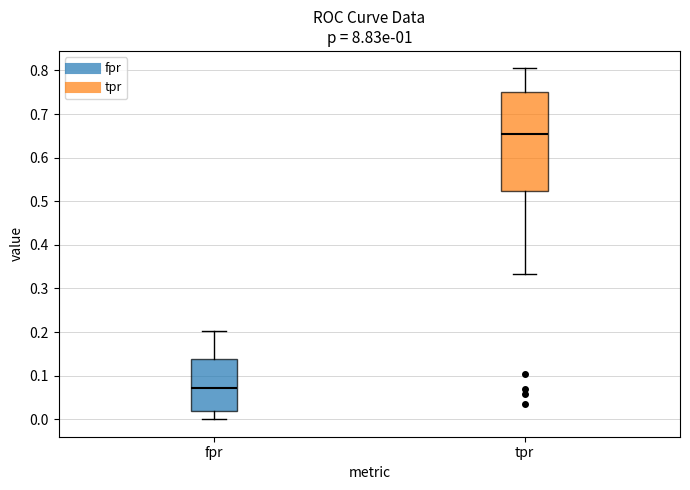

Which box has the lowest median line?

fpr